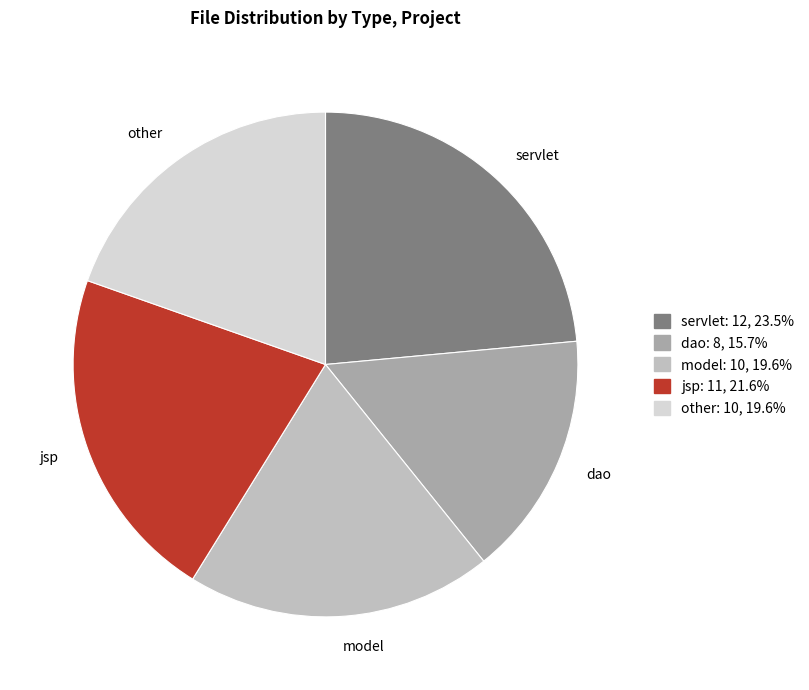

Do model and other together represent more than half of the pie?

No